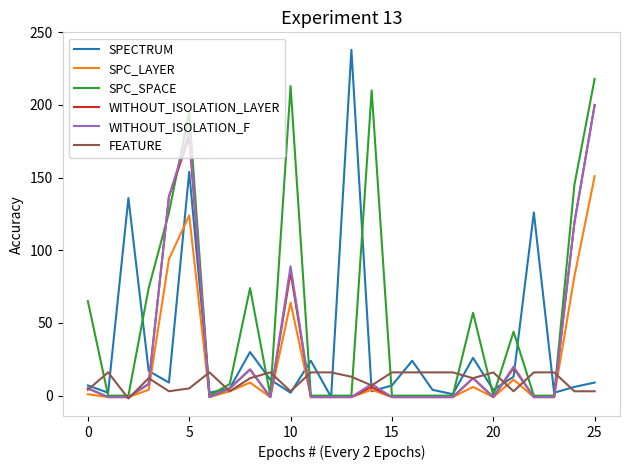

Which series has the widest spread of values?

SPECTRUM